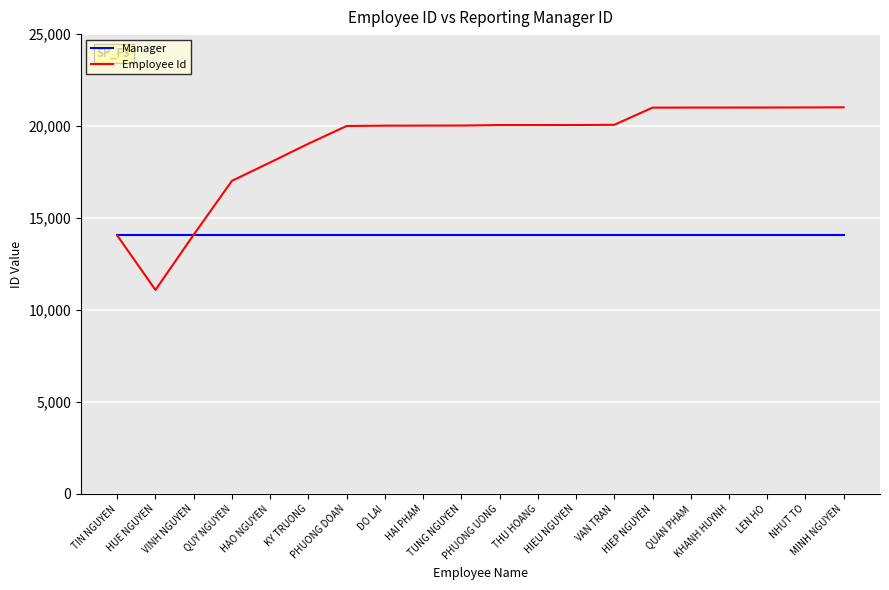

Which series ends up on top after the final intersection of Manager and Employee Id?

Employee Id